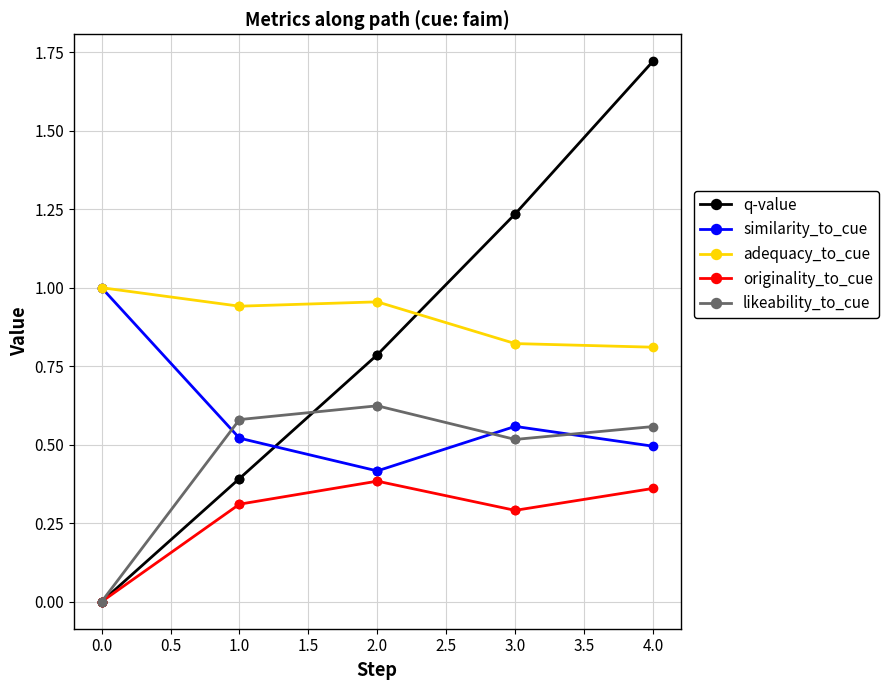

Rank the series by their average value, from highest to lowest.

adequacy_to_cue, q-value, similarity_to_cue, likeability_to_cue, originality_to_cue